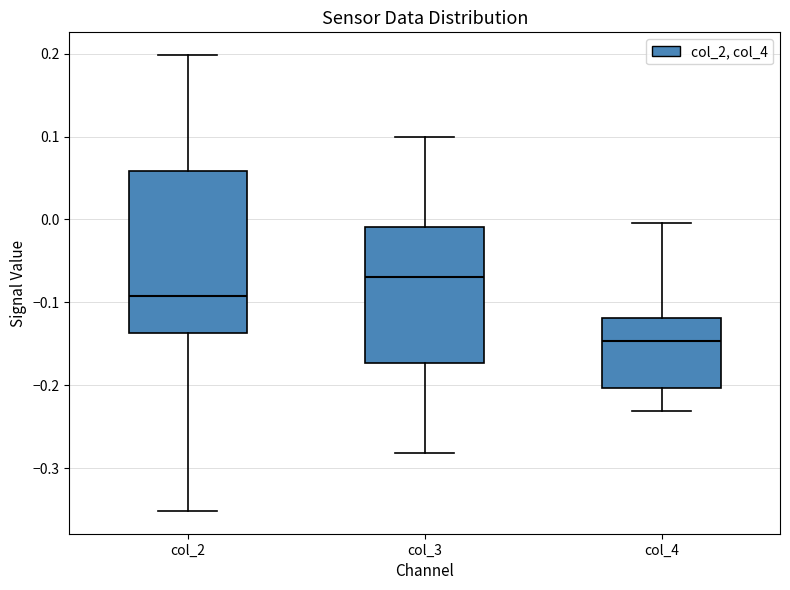

Reading left to right, transcribe this box plot: for each box, give where its median line is, the range the box spans, and where its two whiskers end, as read against the y-axis. The values are not printed on the chart, so give them approximately, as read against the axis.

col_2: median -0.09, box -0.14 to 0.06, whiskers -0.35 to 0.20
col_3: median -0.07, box -0.17 to -0.01, whiskers -0.28 to 0.10
col_4: median -0.15, box -0.20 to -0.12, whiskers -0.23 to 0.00